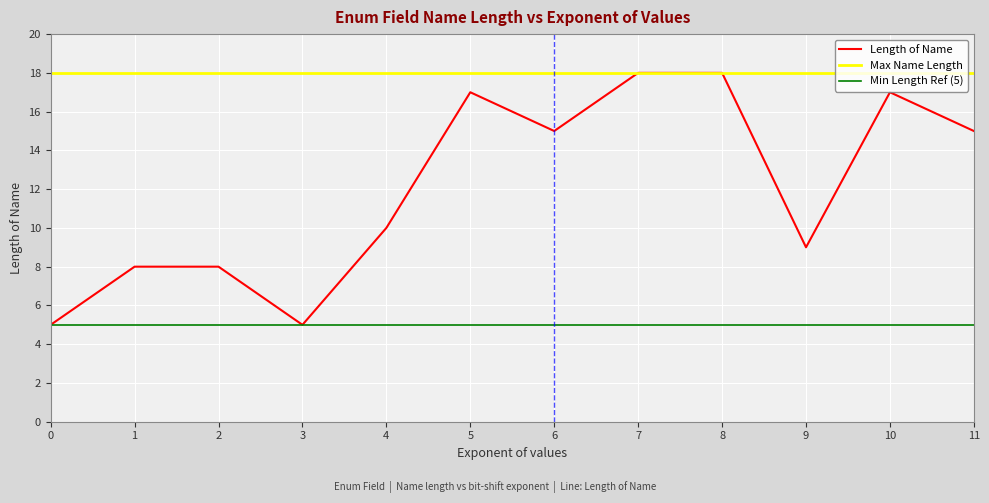

Reading left to right, list all the values displayed in this chart.

Length of Name: 5	8	8	5	10	17	15	18	18	9	17	15
Max Name Length: 18	18	18	18	18	18	18	18	18	18	18	18
Min Length Ref (5): 5	5	5	5	5	5	5	5	5	5	5	5